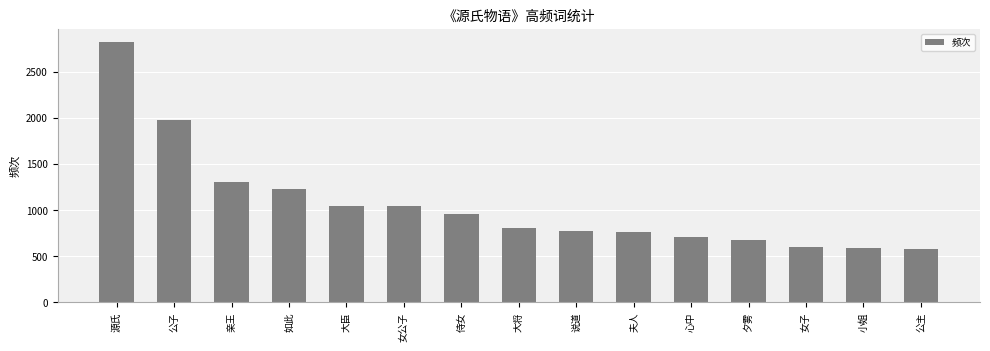

At which label is the value closest to 1701?

公子